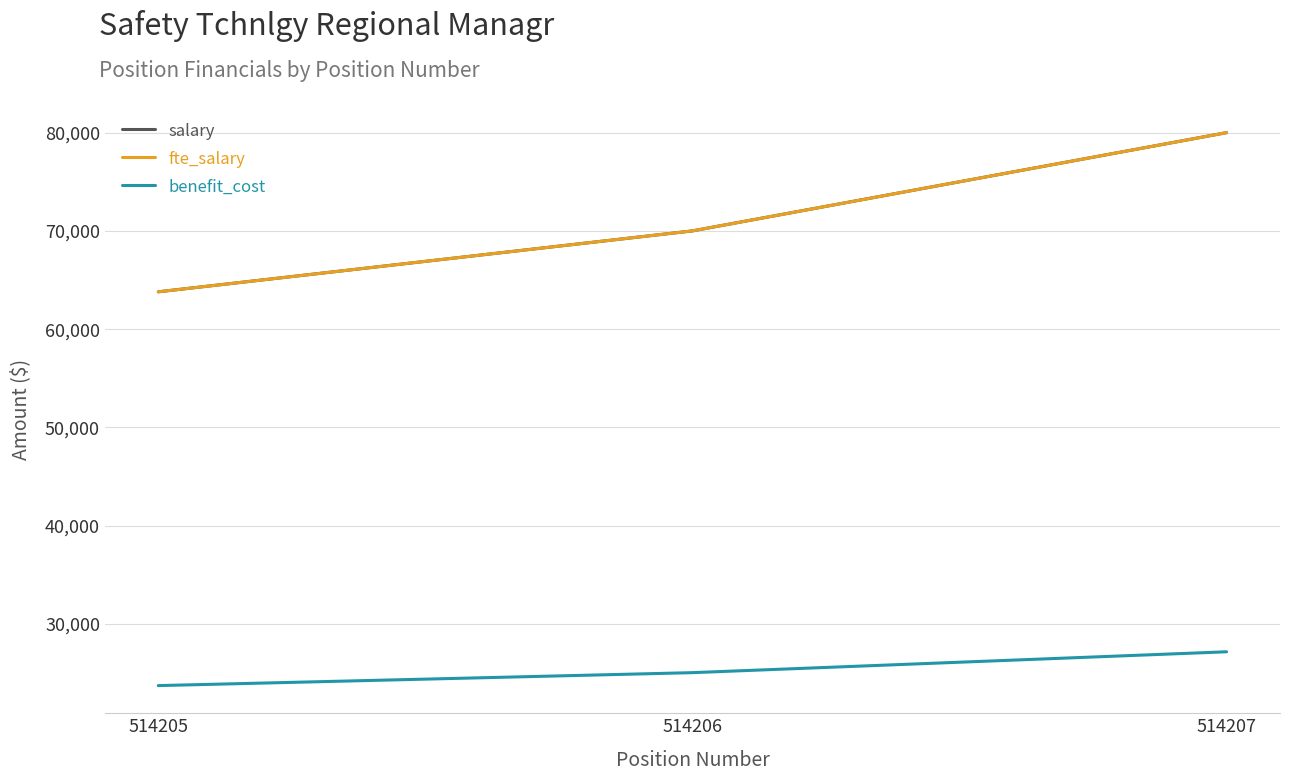

Reading right to left, what are all the values shown in this chart?

salary: 80000	70000	63800
fte_salary: 80000	70000	63800
benefit_cost: 27159	25035	23717